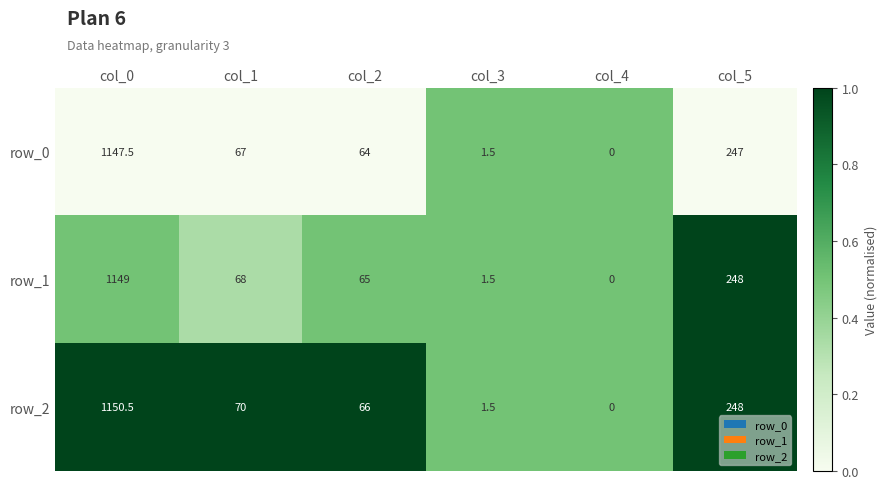

Is it true that row_0 equals 0.0 at col_4?

True